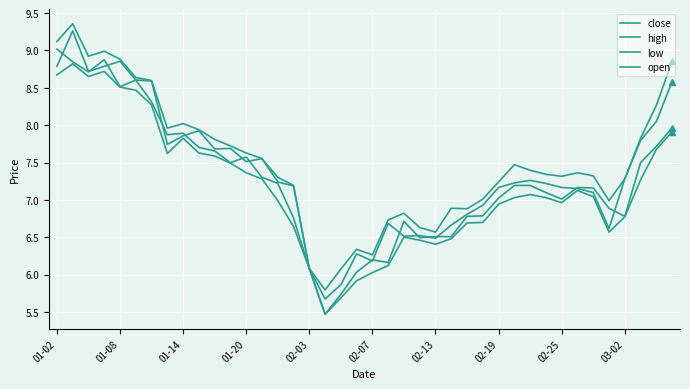

At which category does the chart reach its minimum across all series?

17